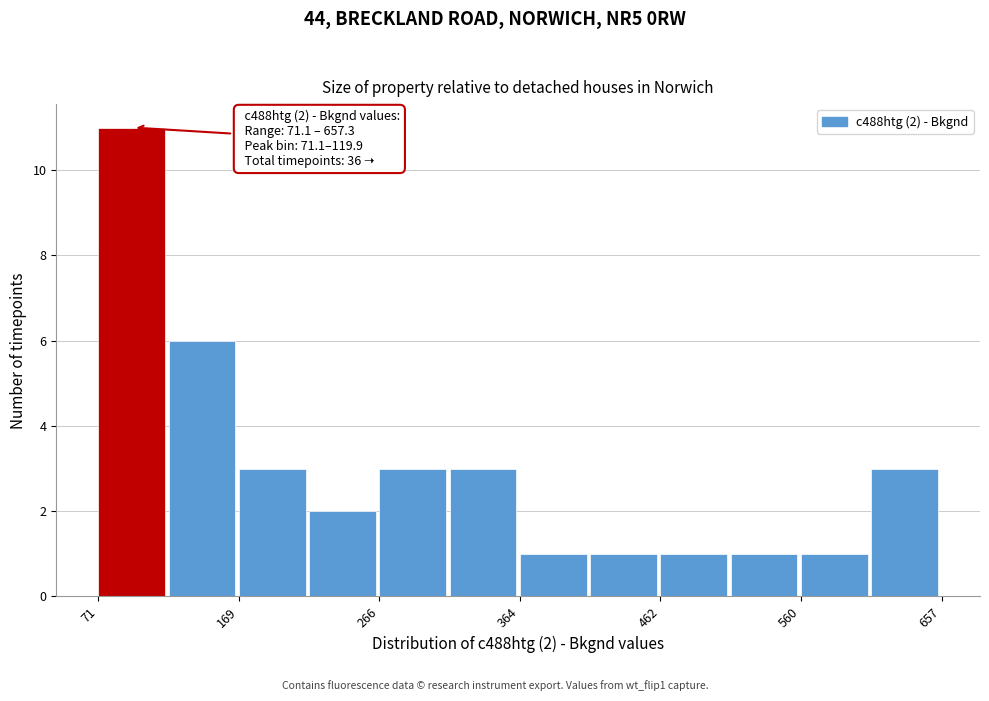

Over which range of the x-axis is the bar tallest?

70 to 120